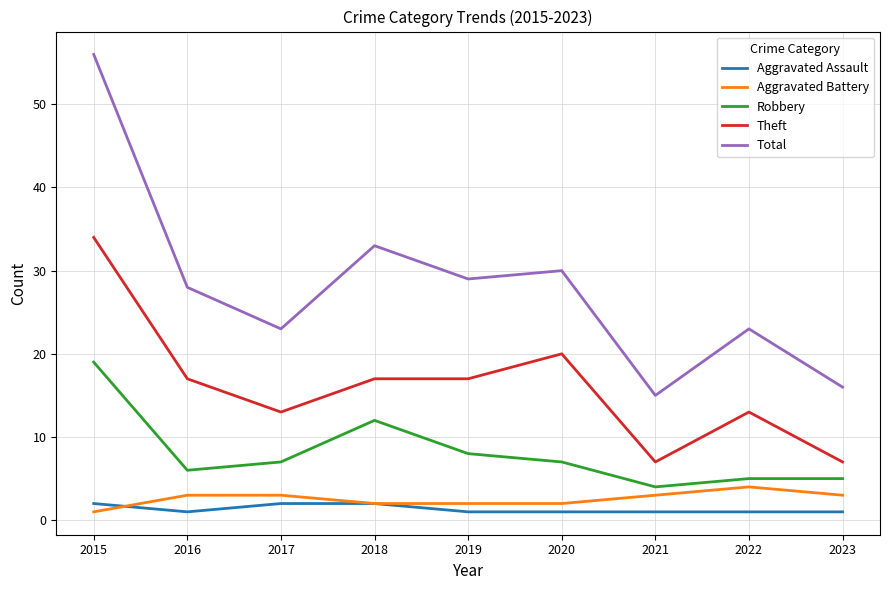

At which label is Robbery closest to 11?

2018